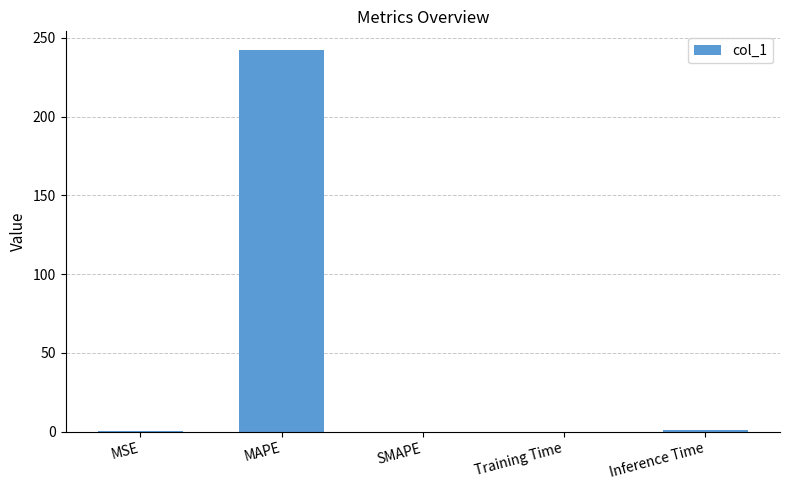

Between MAPE and Inference Time, which is larger?

MAPE